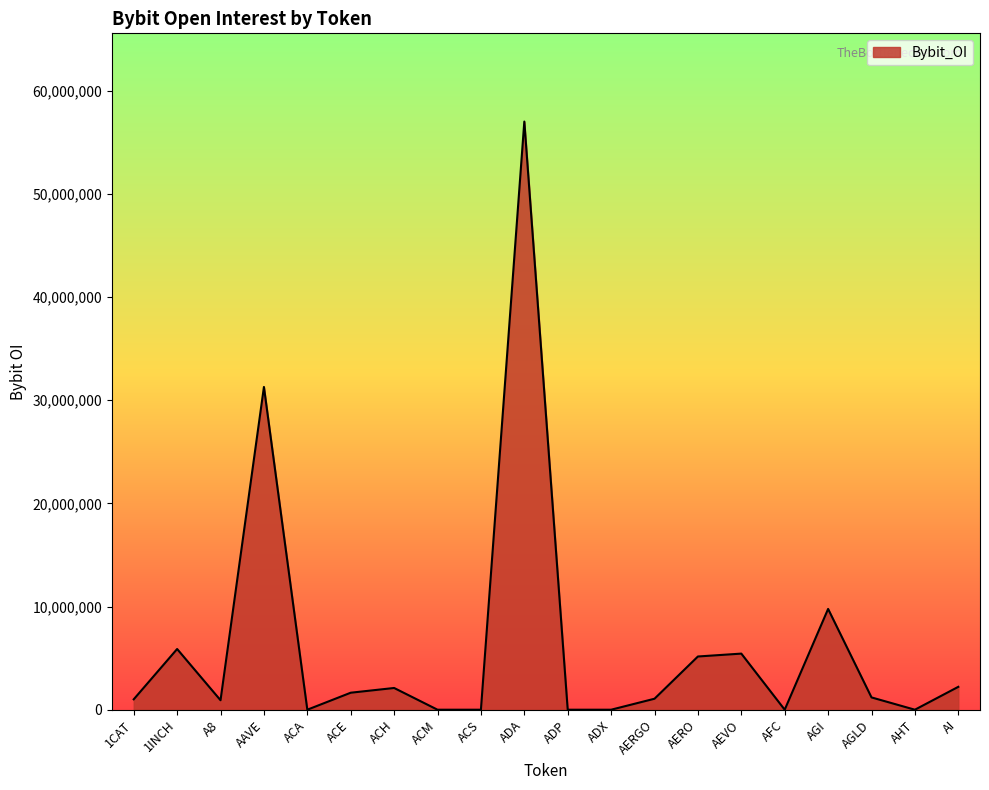

How many series are shown in this chart?

1